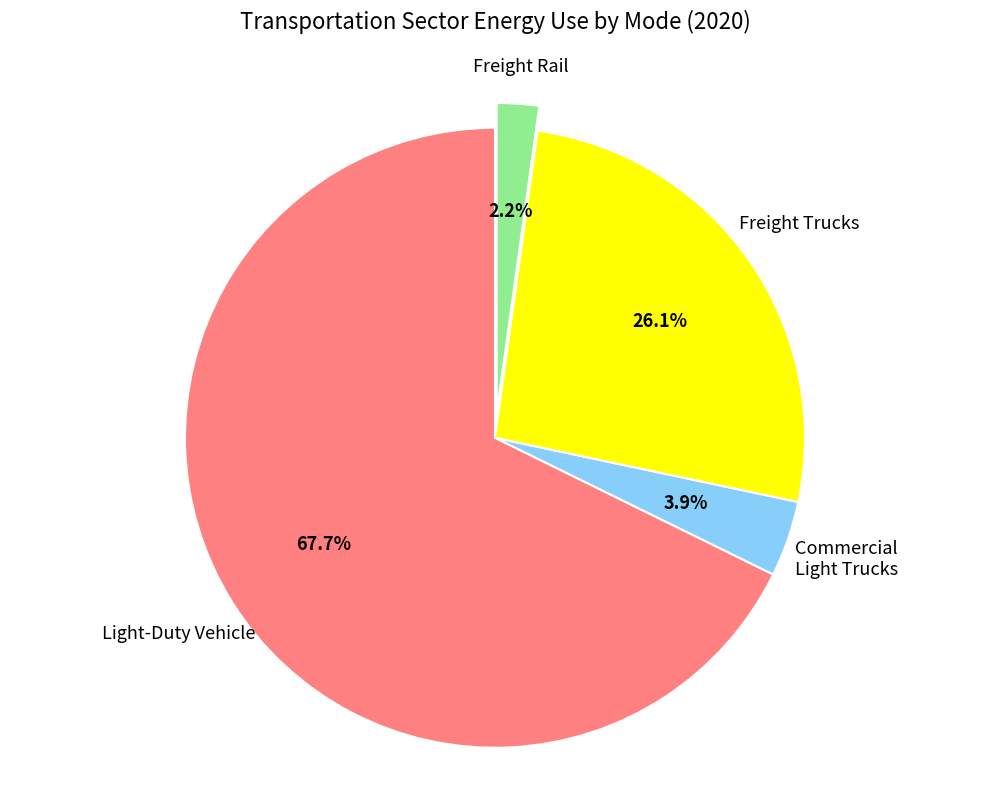

What percentage is the Light-Duty Vehicle slice, to the nearest percent?

68%